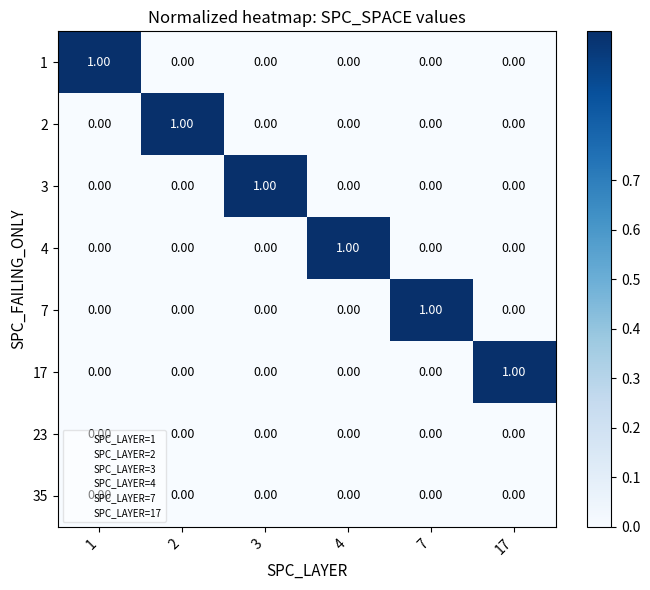

At how many categories does at least one series exceed 0?

6